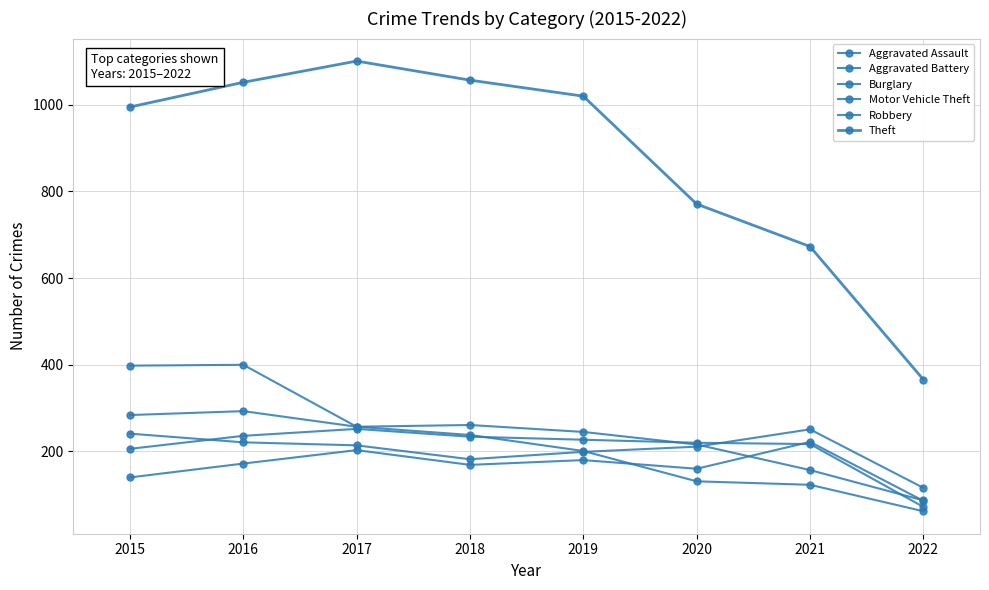

How many data points in Theft are less than 1020?

4